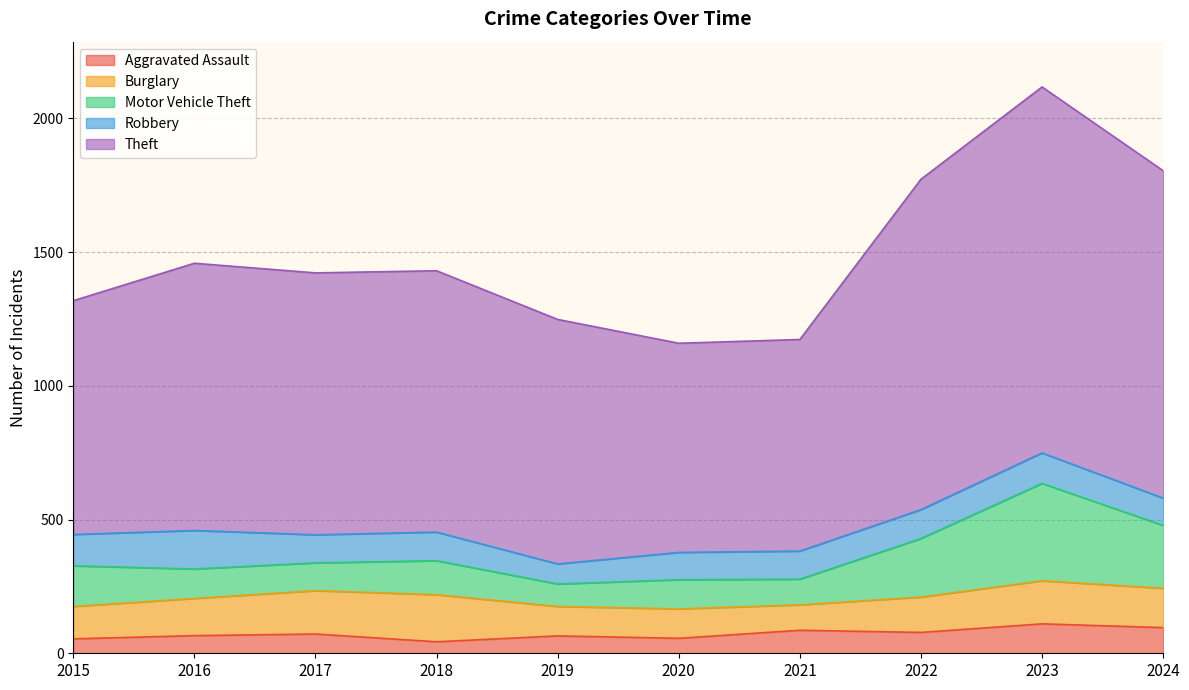

True or false: Aggravated Assault and Theft cross at least once.

False